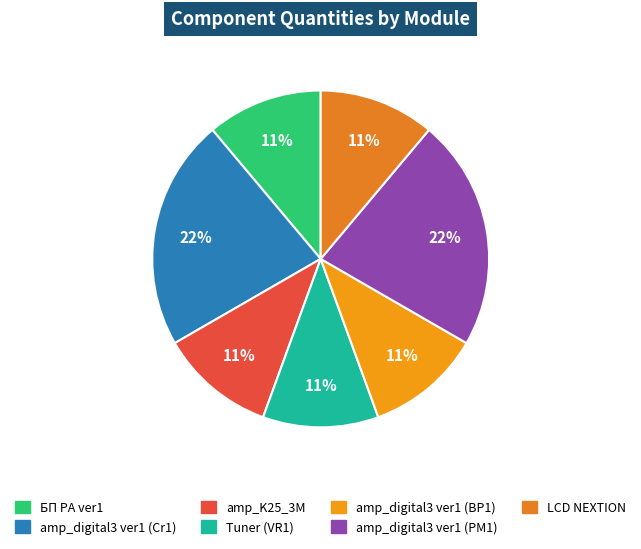

Which slice is the largest?

amp_digital3 ver1 (Cr1)